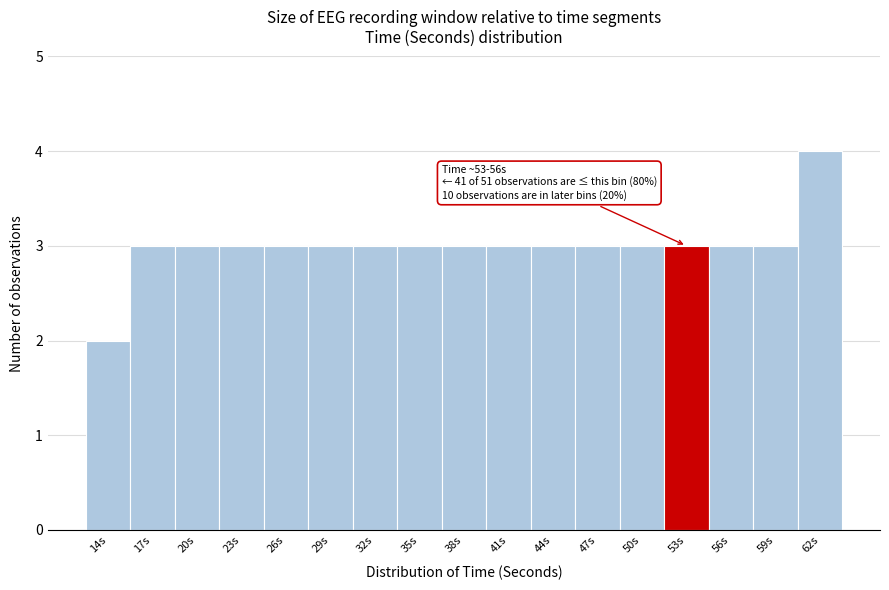

Reading left to right, extract all data points from this chart.

2	3	3	3	3	3	3	3	3	3	3	3	3	3	3	3	4